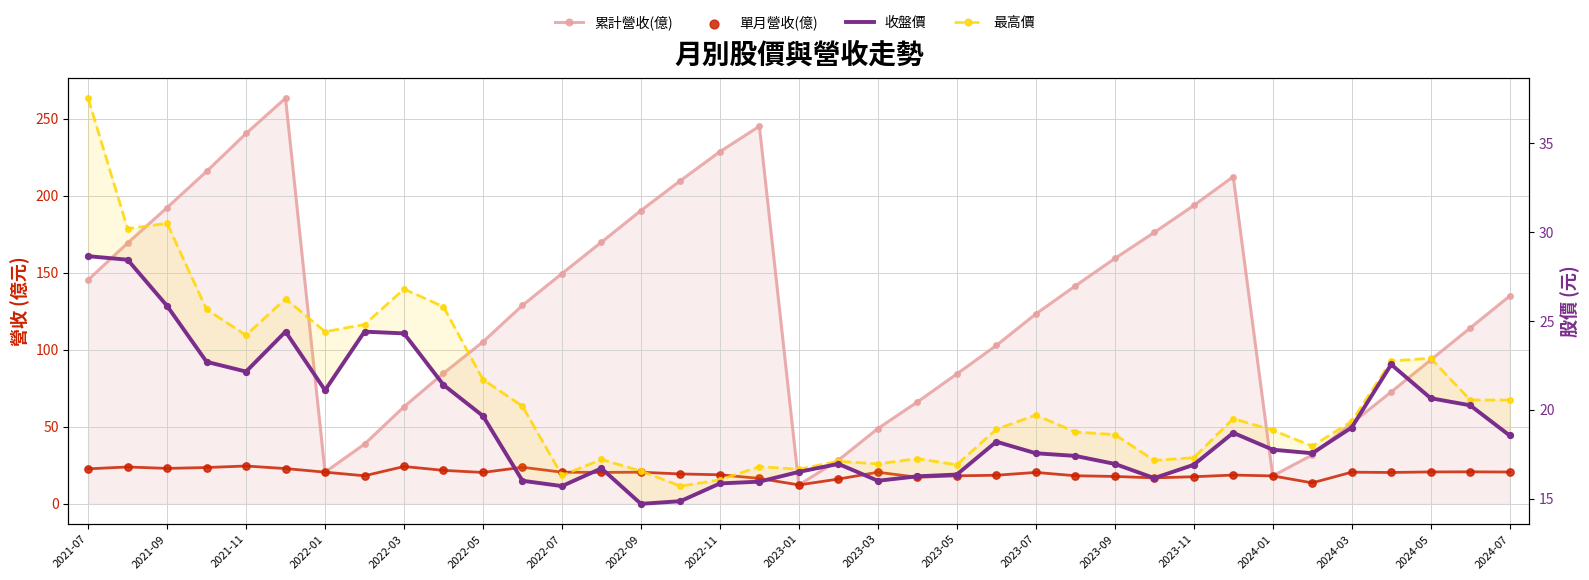

What are all the series names shown in the legend?

累計營收(億), 單月營收(億), 收盤價, 最高價